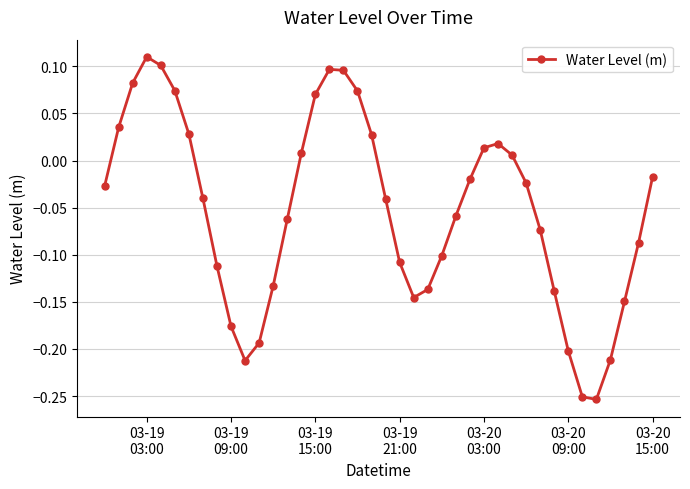

What is the sum of all values?

-2.1